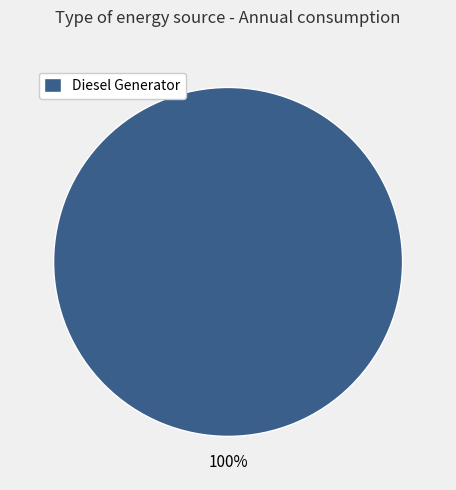

Is Diesel Generator the majority of the pie?

Yes